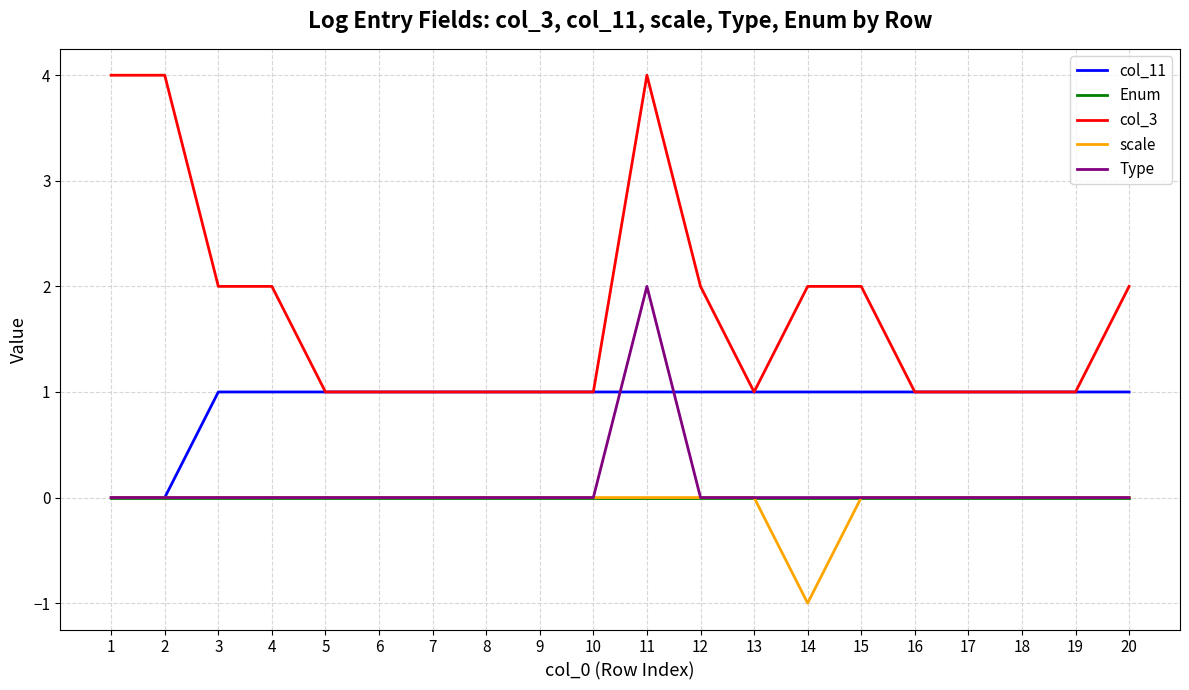

What is the sum of all scale values?

-1